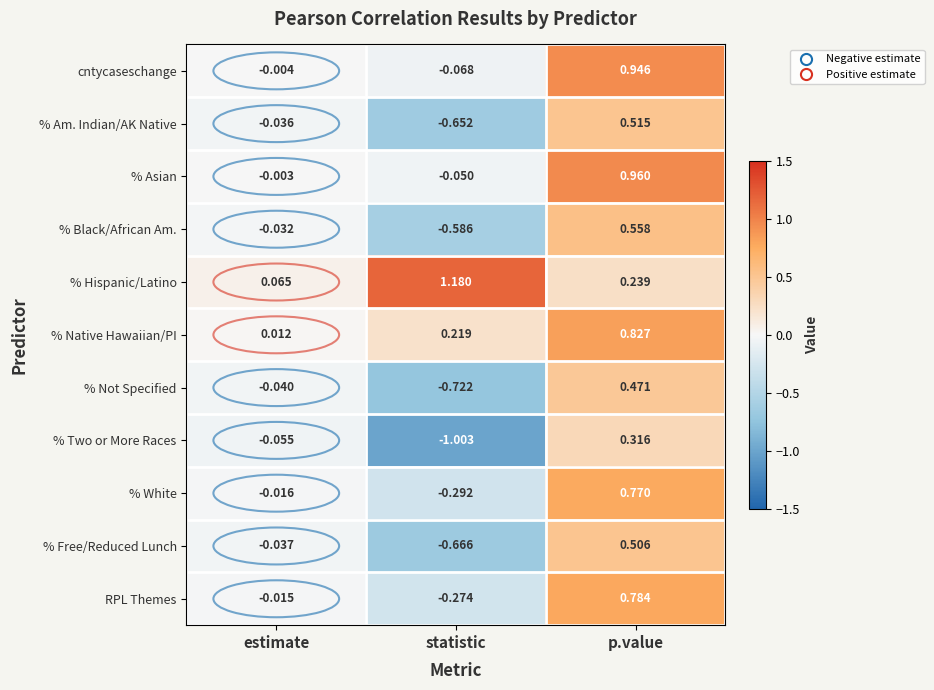

At which label is % Native Hawaiian/PI closest to 0?

estimate